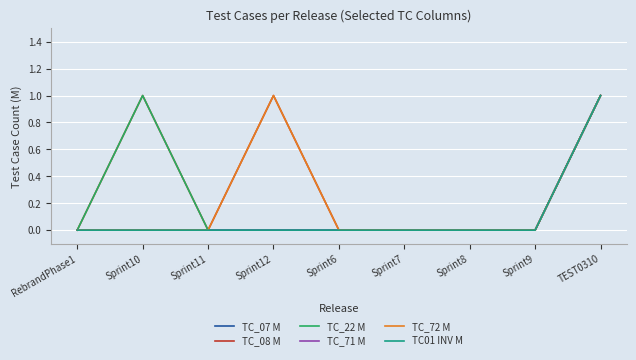

Is this an area chart (filled region under the line)?

No